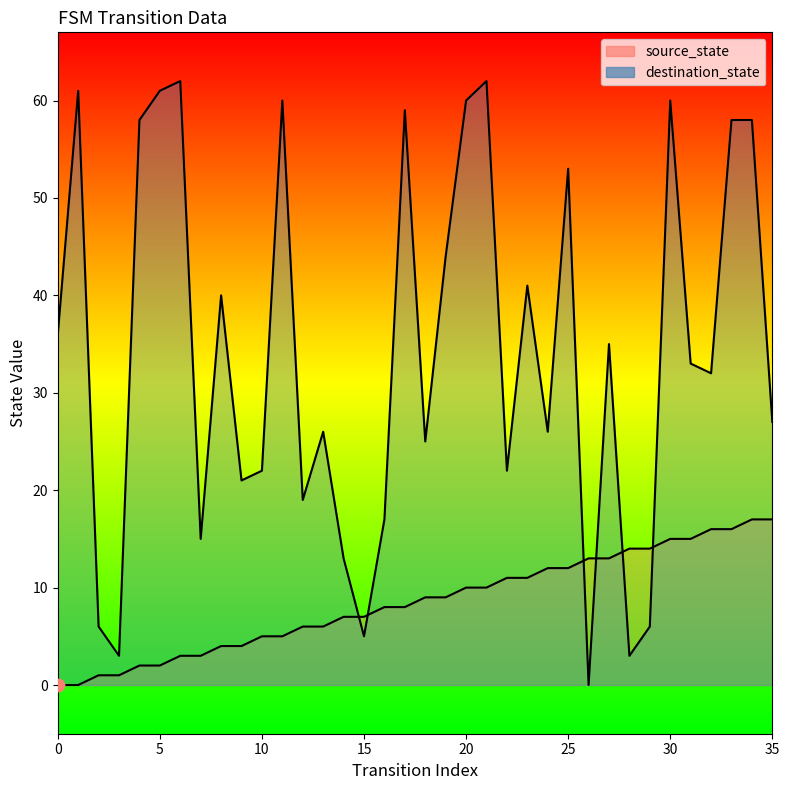

What are all the series names shown in the legend?

source_state, destination_state